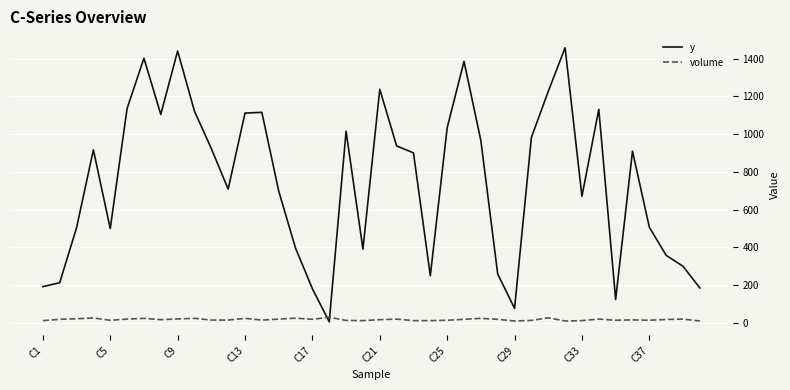

Which series has the largest total across all categories?

y